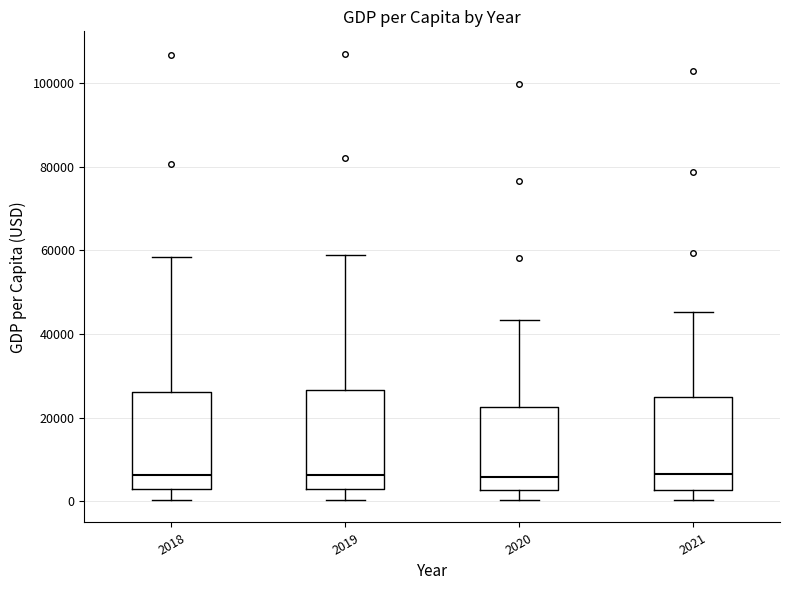

Reading left to right, read every box against the y-axis: the position of its median line, the range the box covers, and the ends of its whiskers. The values are not printed on the chart, so give them approximately, as read against the axis.

2018: median 6000, box 2000 to 26000, whiskers 0 to 58000
2019: median 6000, box 2000 to 26000, whiskers 0 to 58000
2020: median 6000, box 2000 to 22000, whiskers 0 to 44000
2021: median 6000, box 2000 to 24000, whiskers 0 to 46000